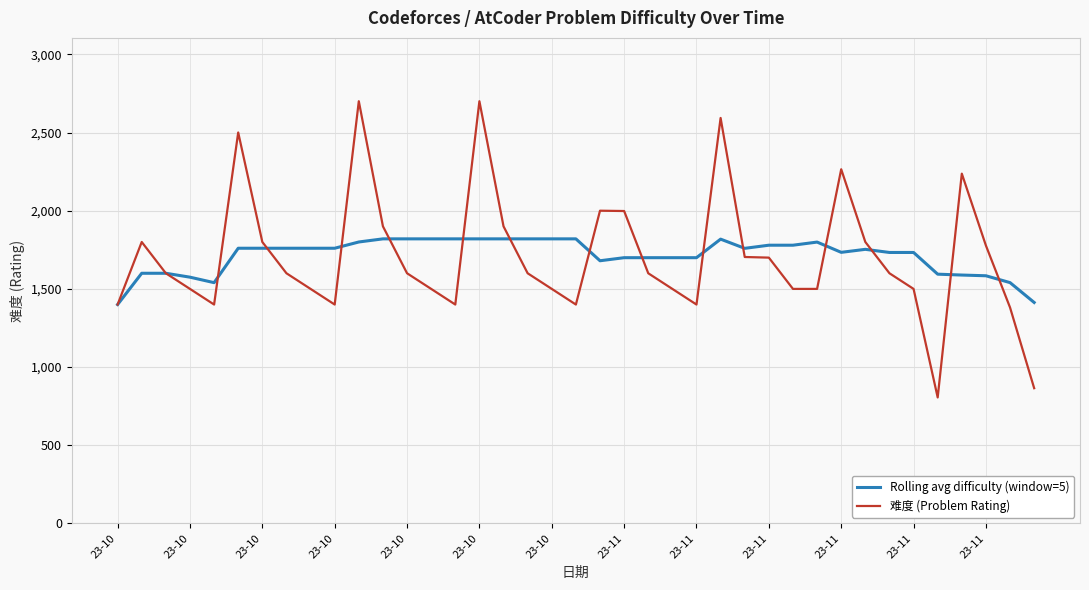

What is the minimum value shown in the chart?

806.0